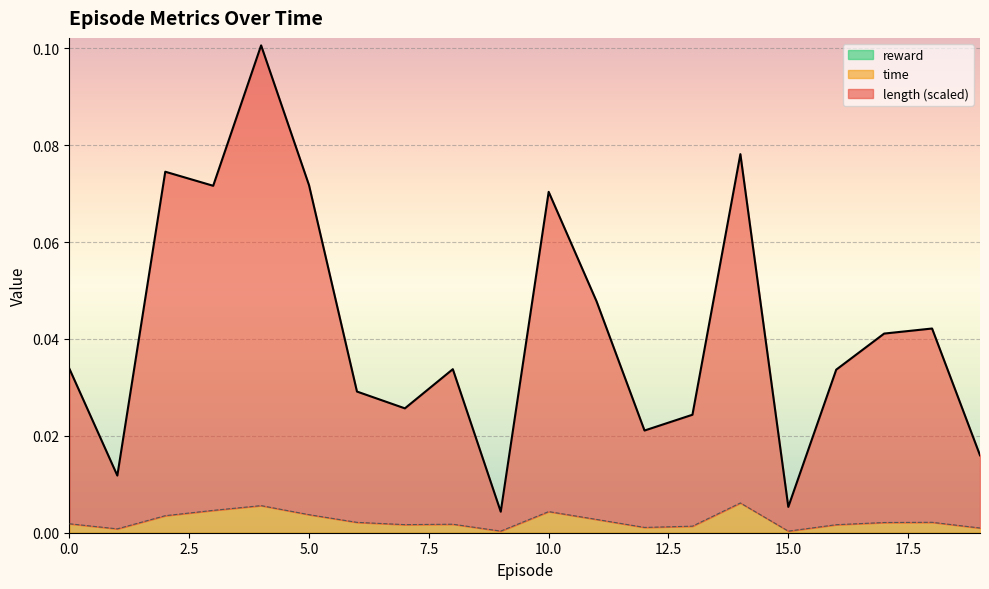

True or false: length and time intersect in this chart.

False